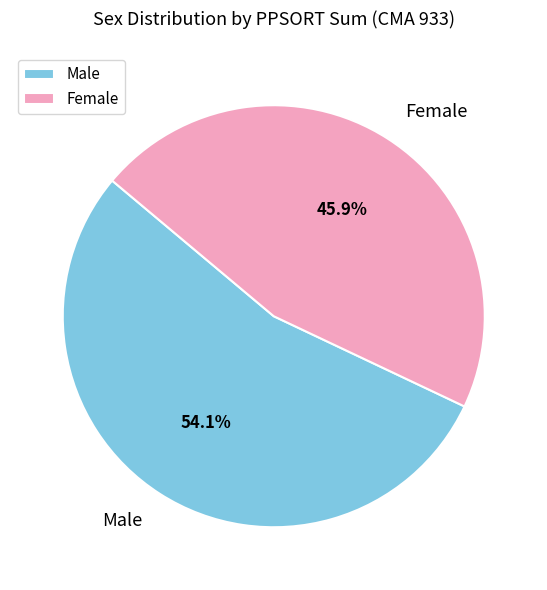

Count the number of slices in the pie.

2